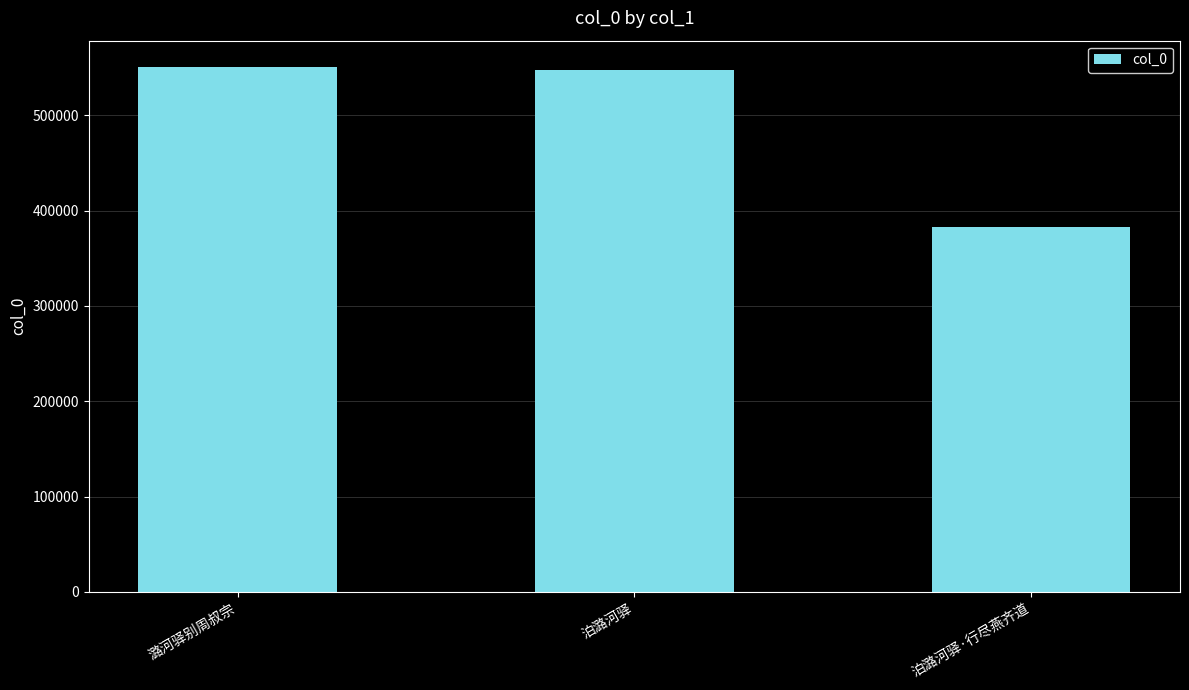

What is the value of the 3rd bar from the left?

383198